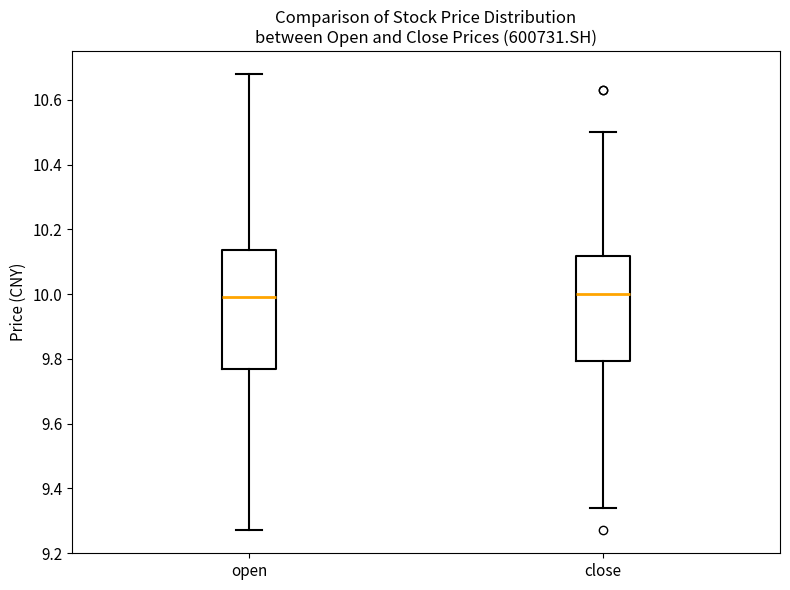

Reading left to right, read every box against the y-axis: the position of its median line, the range the box covers, and the ends of its whiskers. The values are not printed on the chart, so give them approximately, as read against the axis.

open: median 10.00, box 9.76 to 10.14, whiskers 9.28 to 10.68
close: median 10.00, box 9.80 to 10.12, whiskers 9.34 to 10.50